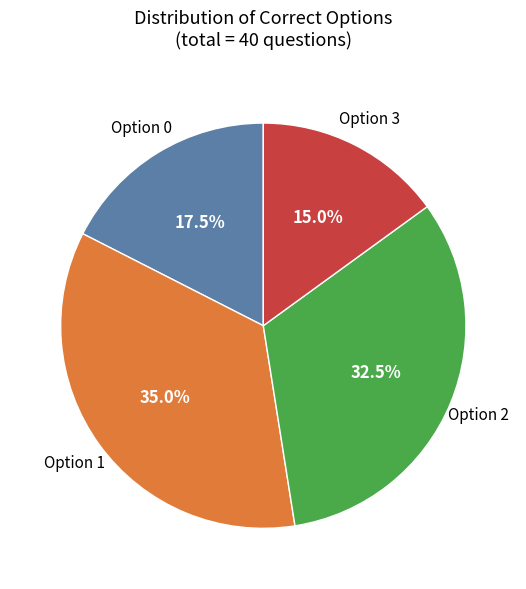

Is there any slice that represents more than half of the pie?

No